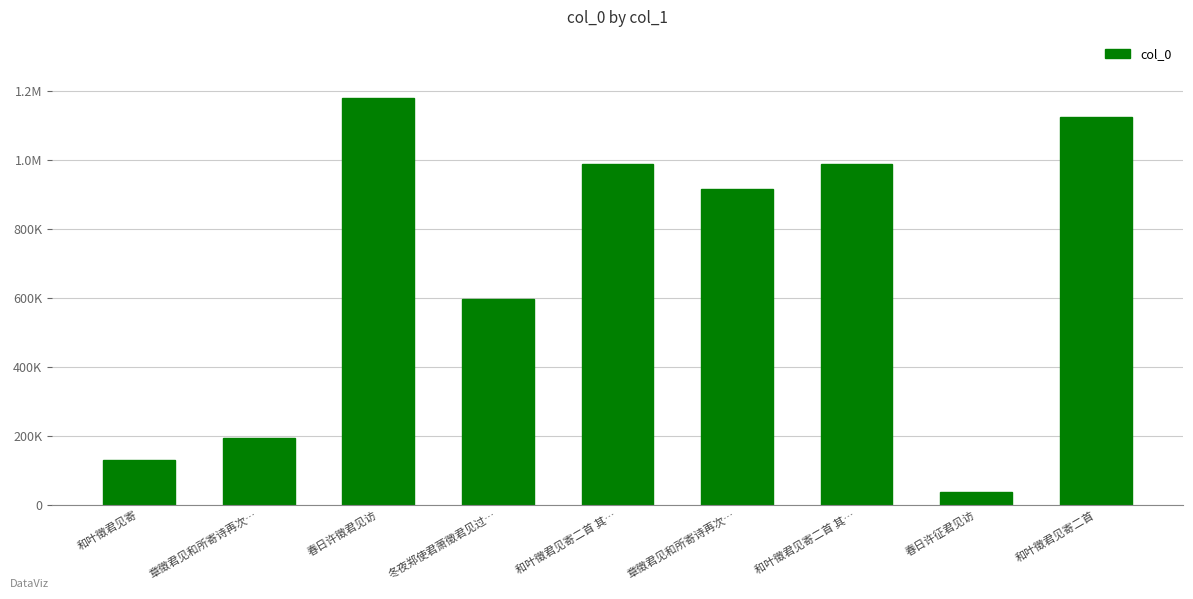

What is the sum of the values at 春日许征君见访 and 春日许徵君见访?

1218051